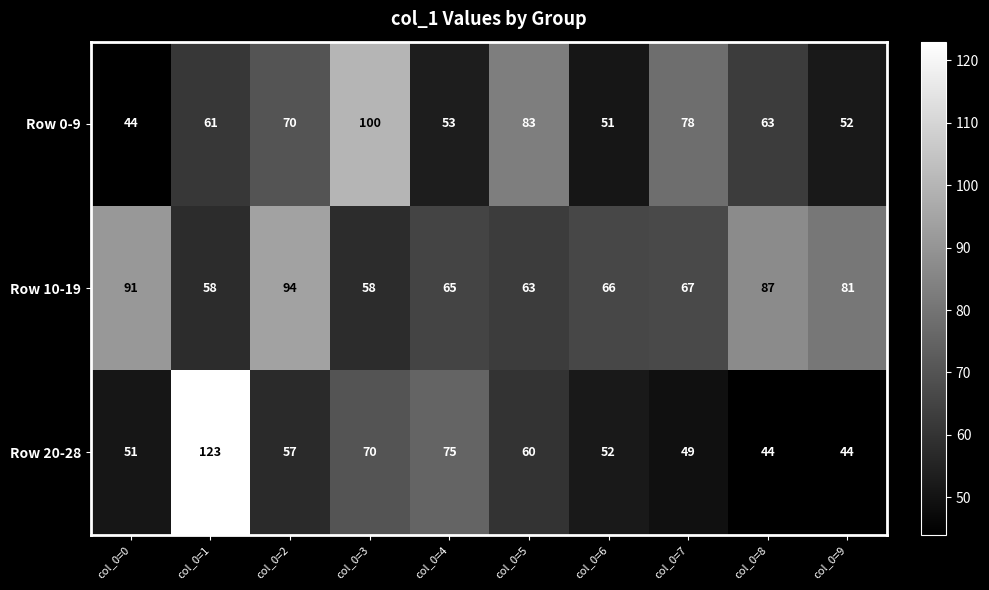

What is the total value across all series at col_0=5?

206